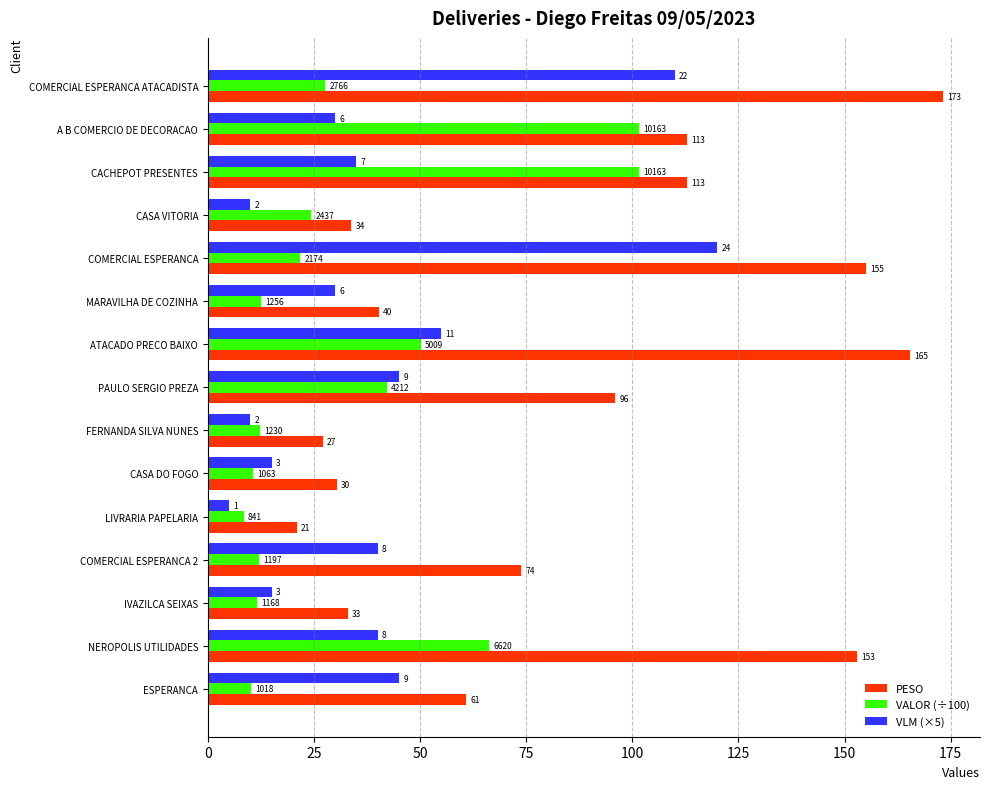

Rank the series by their maximum value, from highest to lowest.

PESO, VLM (×5), VALOR (÷100)